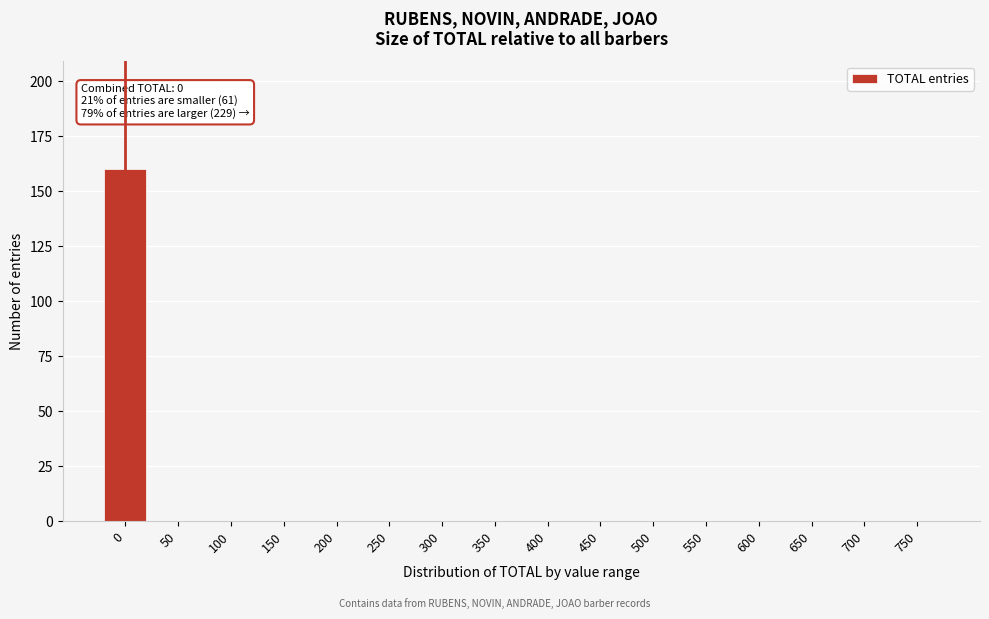

Reading left to right, transcribe all the data shown in this chart.

0=160	50=0	100=0	150=0	200=0	250=0	300=0	350=0	400=0	450=0	500=0	550=0	600=0	650=0	700=0	750=0